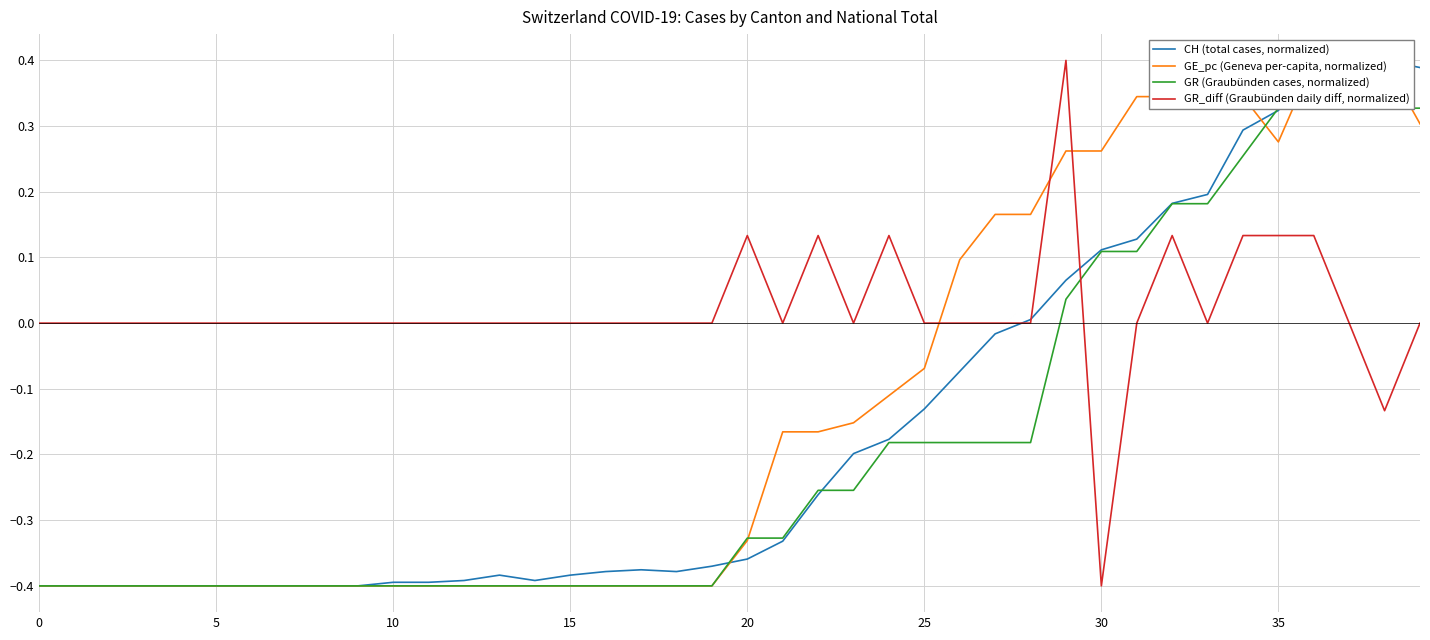

Rank the series at 14 from lowest to highest value.

GE_pc (Geneva per-capita, normalized), GR (Graubünden cases, normalized), CH (total cases, normalized), GR_diff (Graubünden daily diff, normalized)